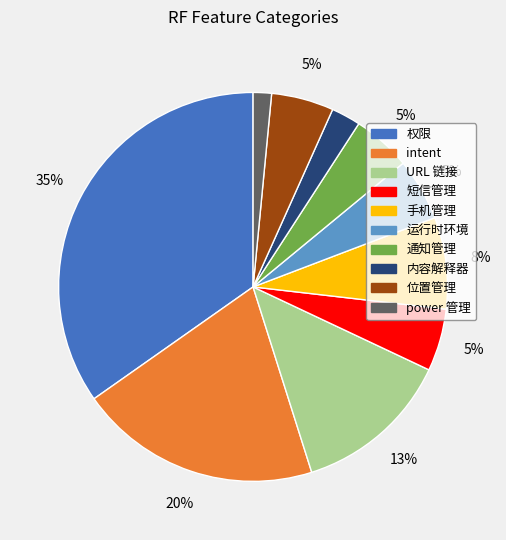

Which category has the biggest portion of the pie?

权限